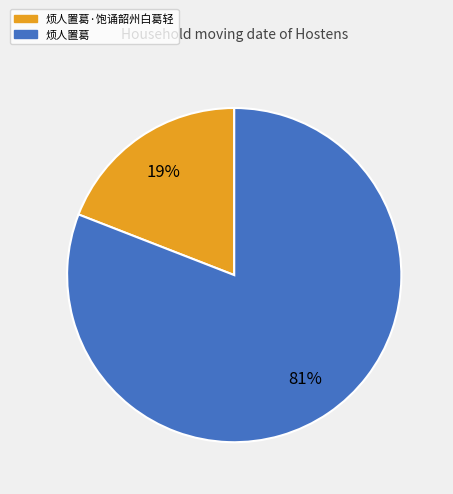

Is there any slice that represents more than half of the pie?

Yes